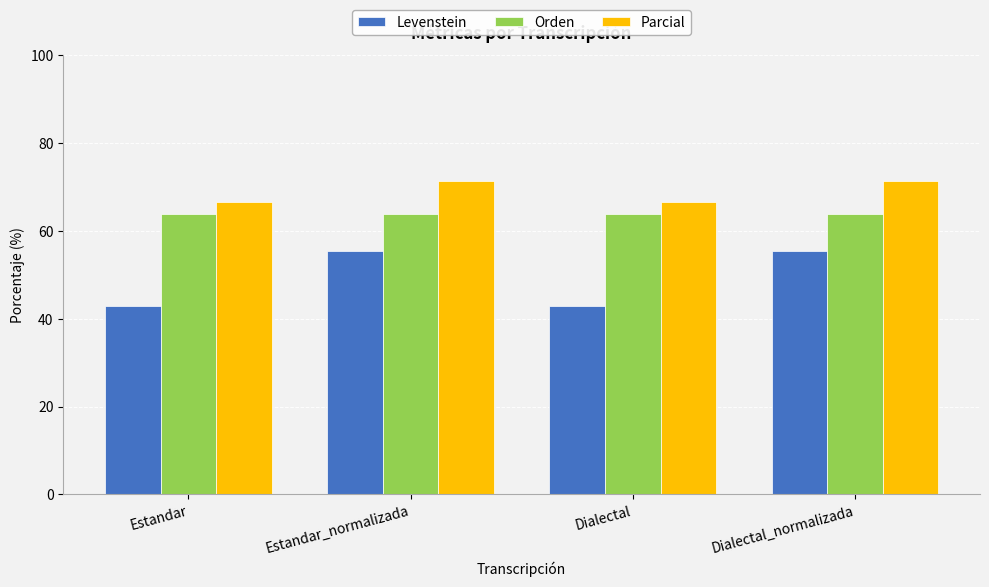

Is the value of Levenstein at Estandar_normalizada greater than the value of Parcial at Estandar_normalizada?

No